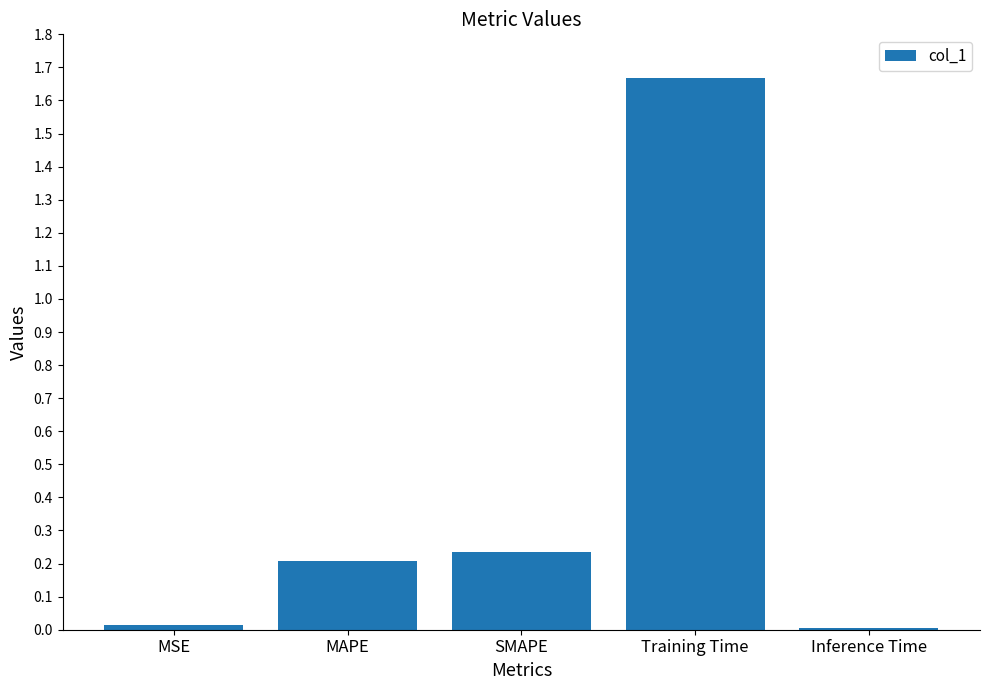

Which label corresponds to the largest value in the chart?

Training Time